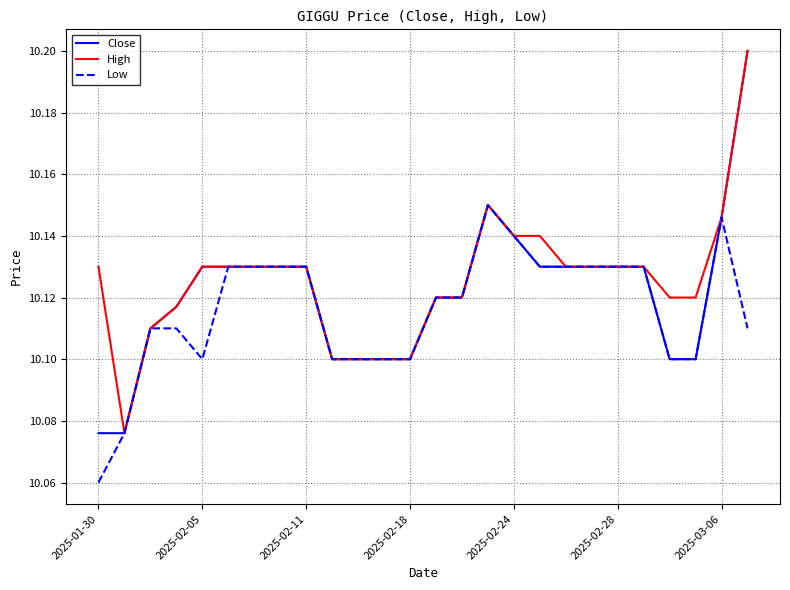

At how many categories does at least one series exceed 10?

26